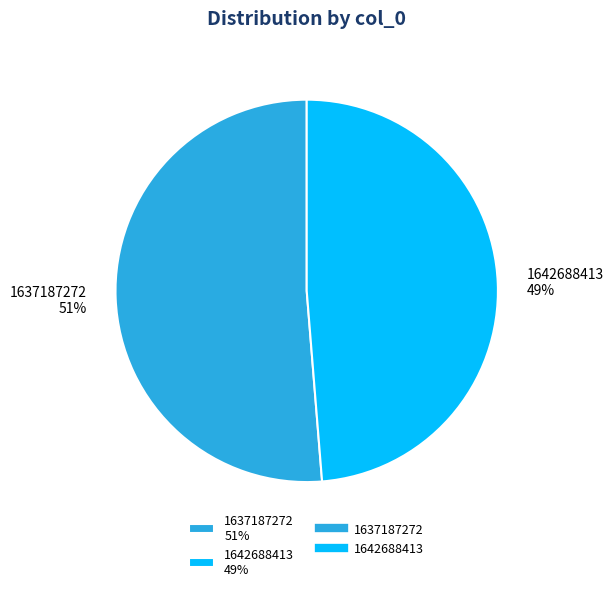

Which slice represents more than half of the pie?

1637187272 51%